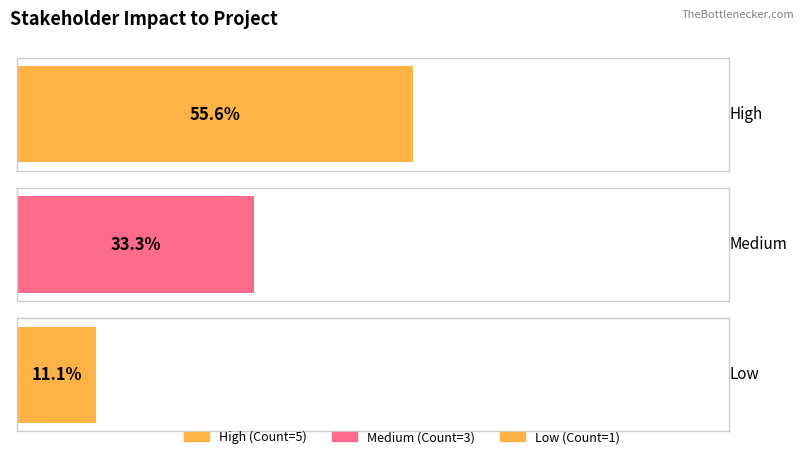

The value at Low is 1. True or false?

True